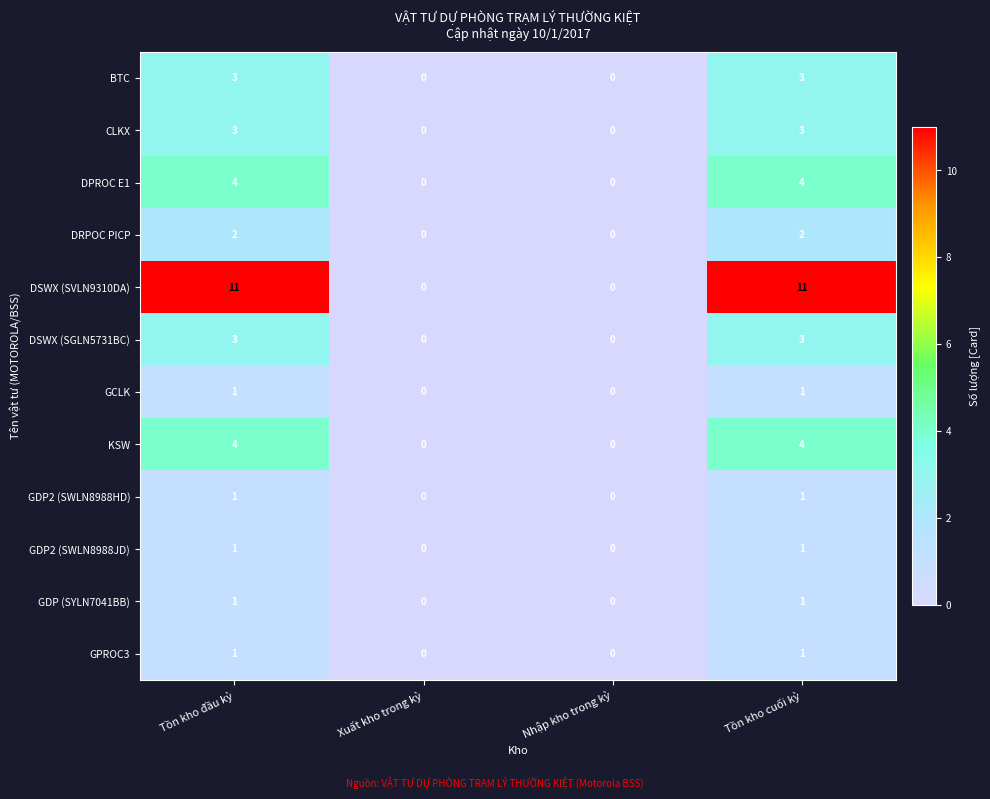

At how many categories does at least one series exceed 3?

2